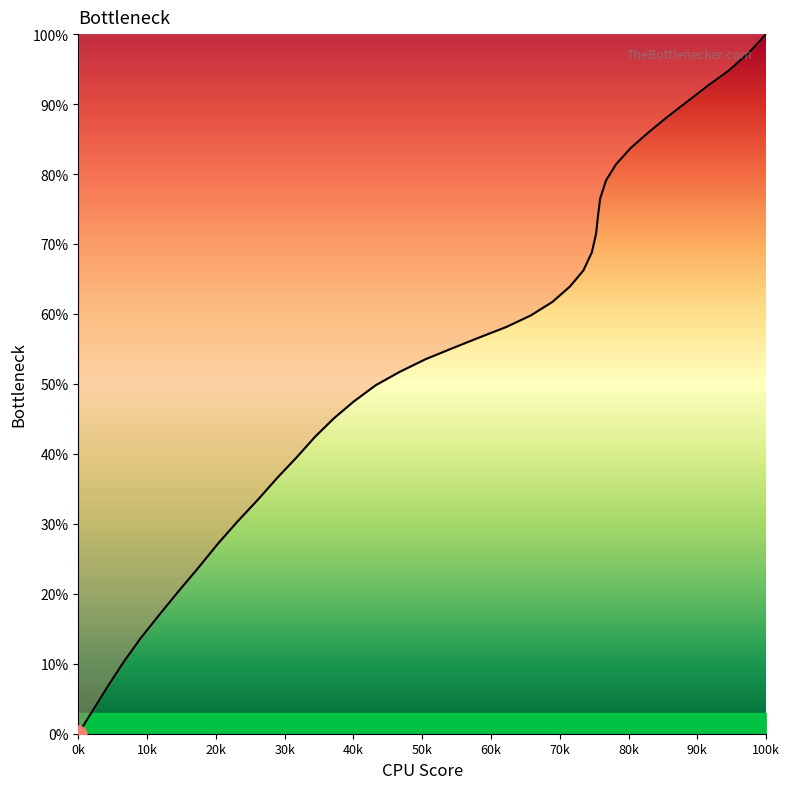

What is the greatest value displayed?

100.0